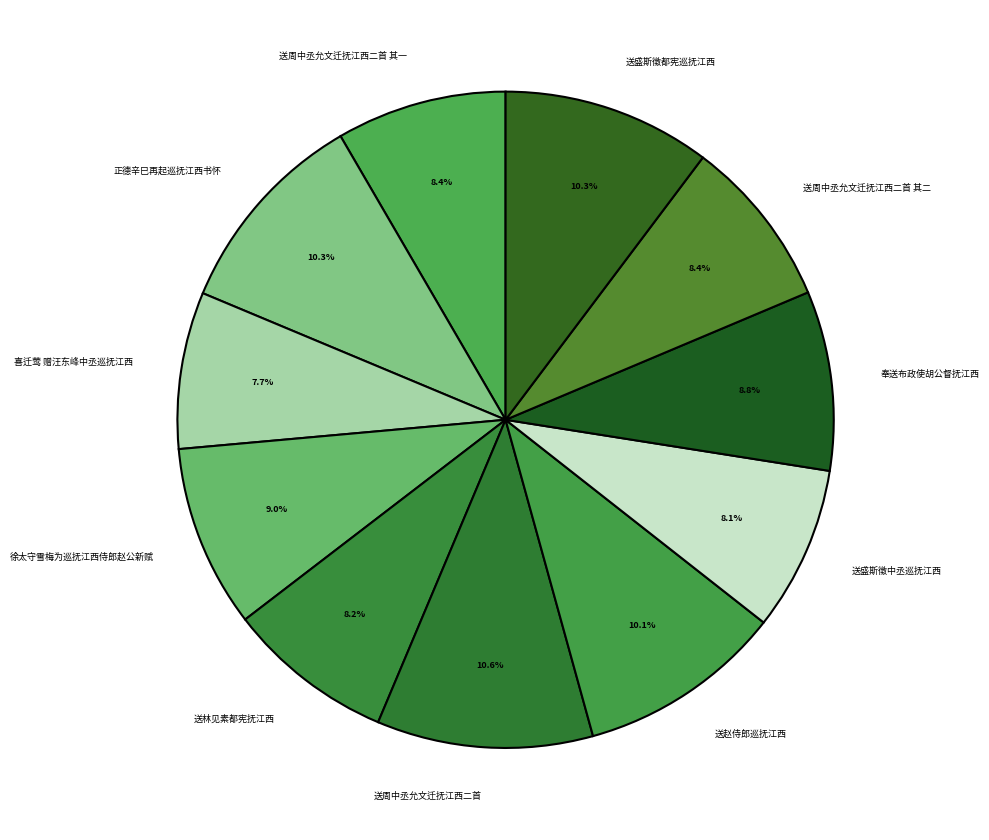

To the nearest percent, what is the difference between the largest and smallest slice percentages?

3%